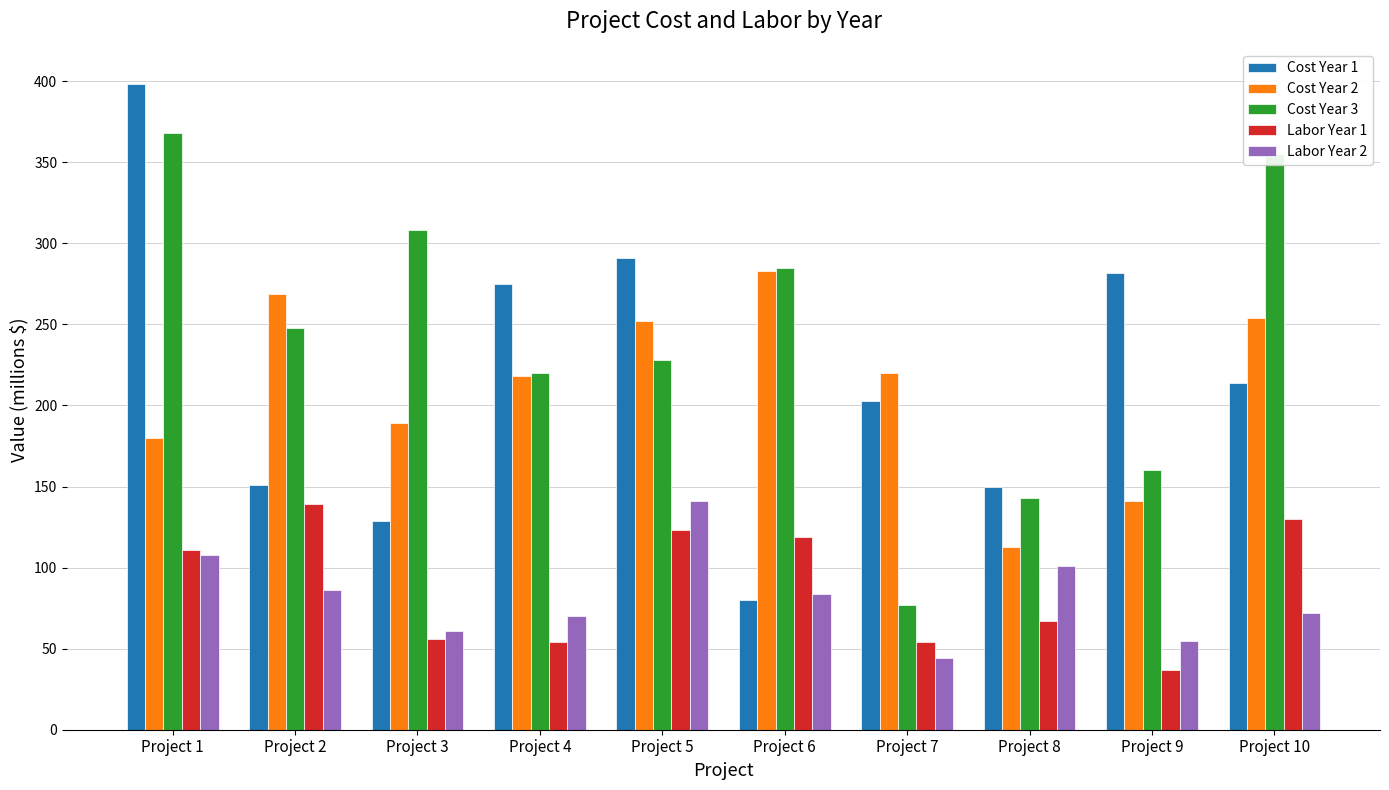

What is the difference between the highest and lowest values at Project 4?

221